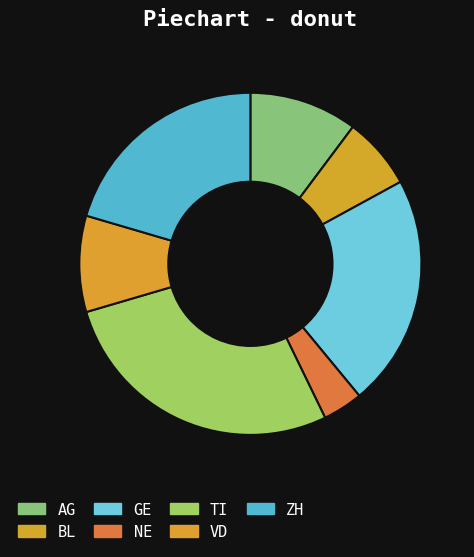

Which category has the smallest portion of the pie?

NE